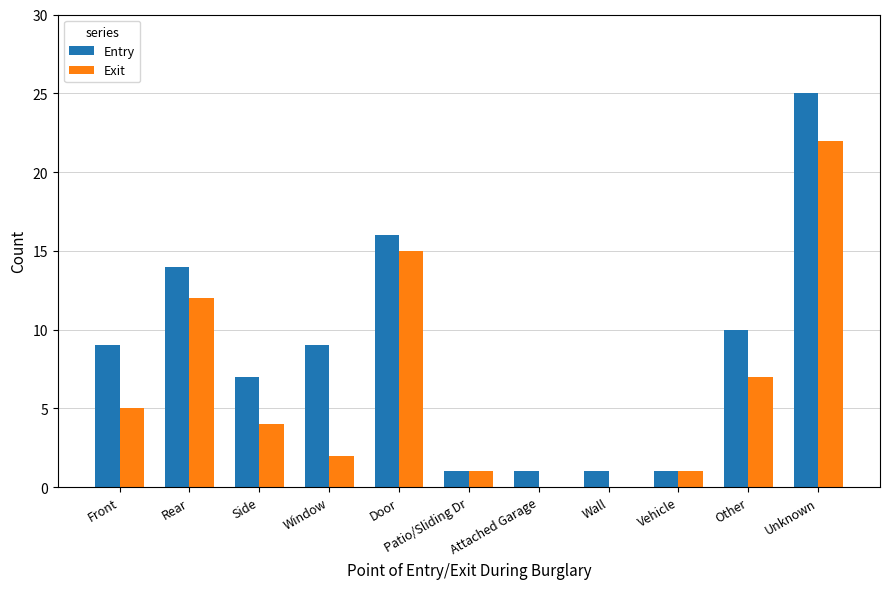

Is it true that Exit equals 2 at Window?

True